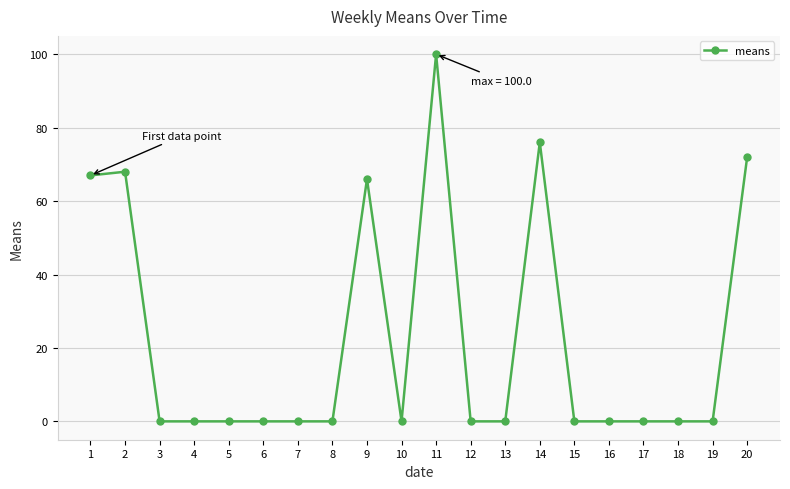

True or false: there are more than 0 points higher than both neighbors.

True